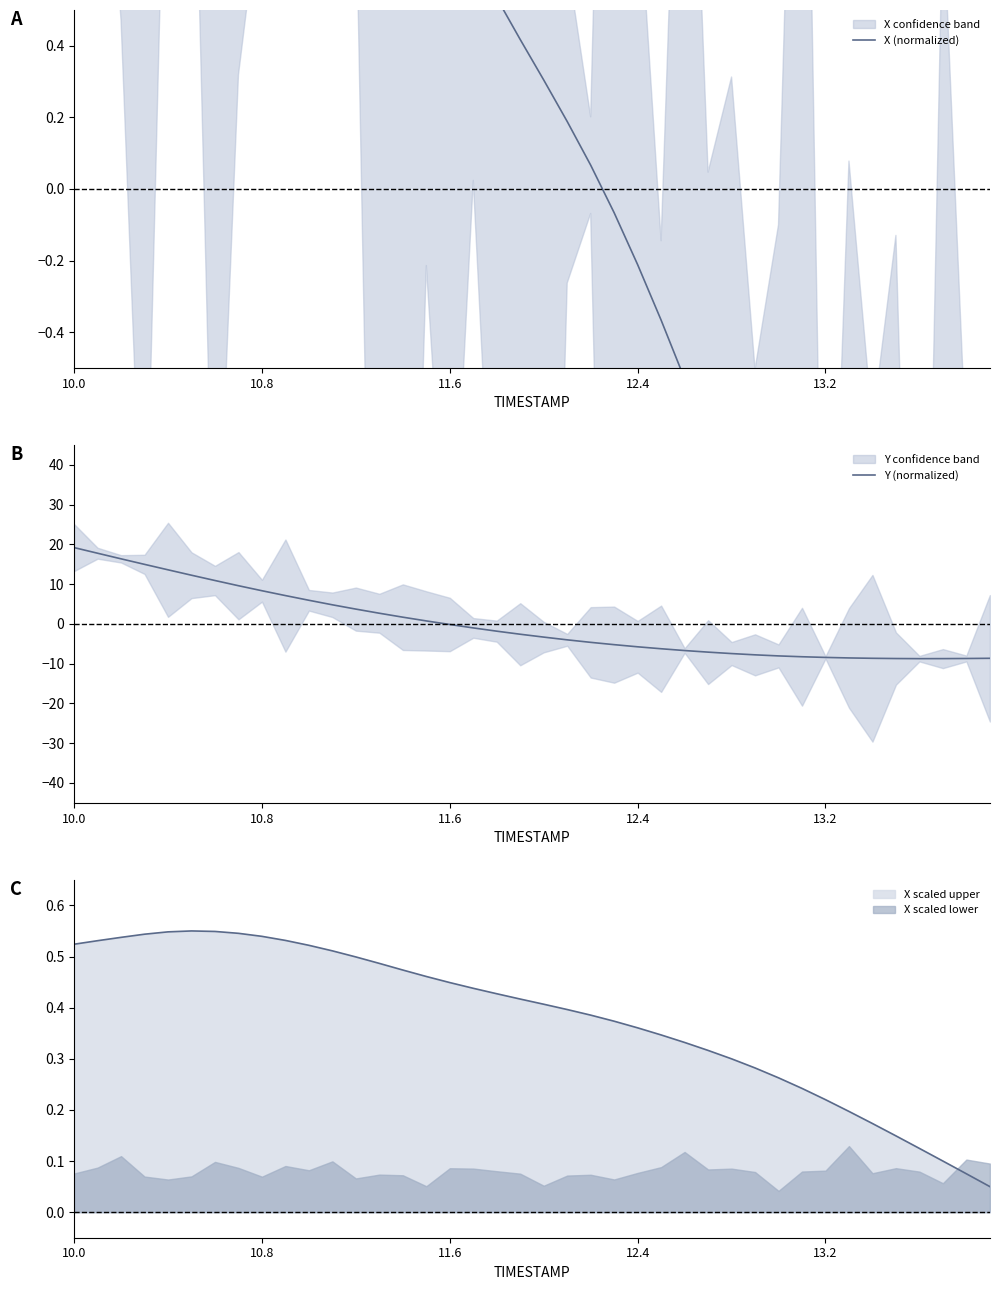

Which series ends up on top after the final intersection of X scaled lower and X scaled upper?

X scaled lower